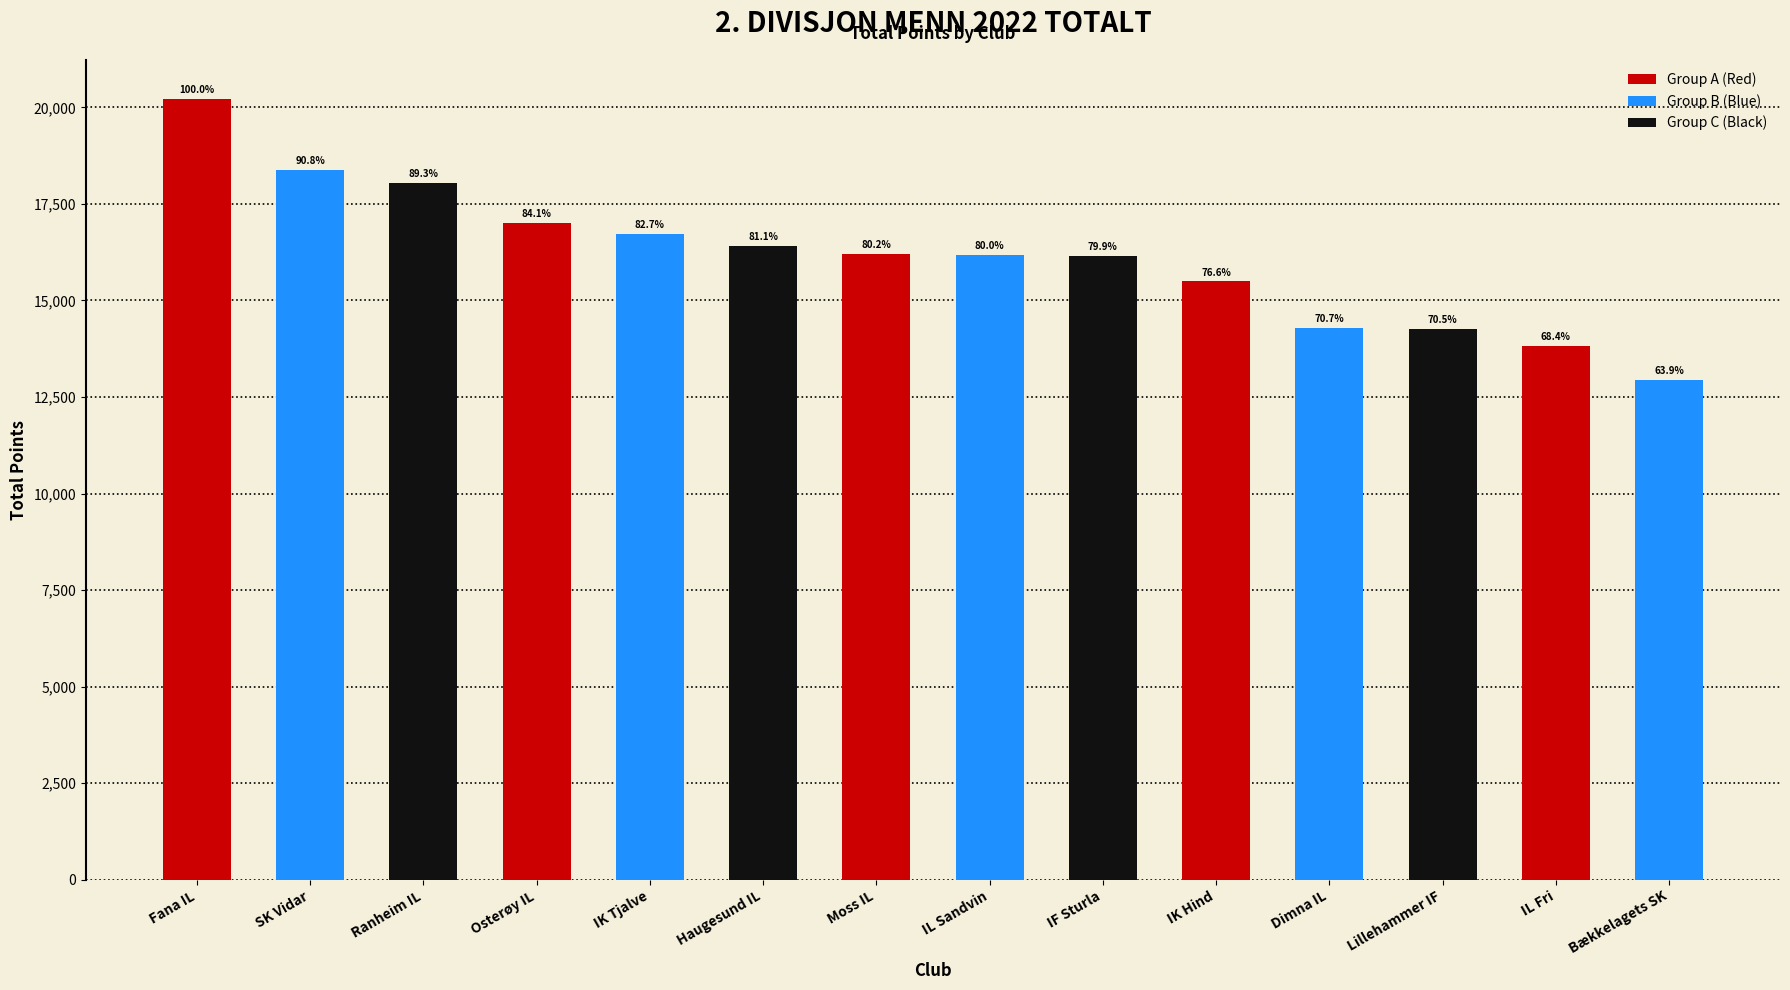

Reading left to right, list all the values displayed in this chart.

Fana IL=20224	SK Vidar=18373	Ranheim IL=18056	Osterøy IL=17002	IK Tjalve=16720	Haugesund IL=16408	Moss IL=16217	IL Sandvin=16179	IF Sturla=16160	IK Hind=15493	Dimna IL=14299	Lillehammer IF=14254	IL Fri=13824	Bækkelagets SK=12933